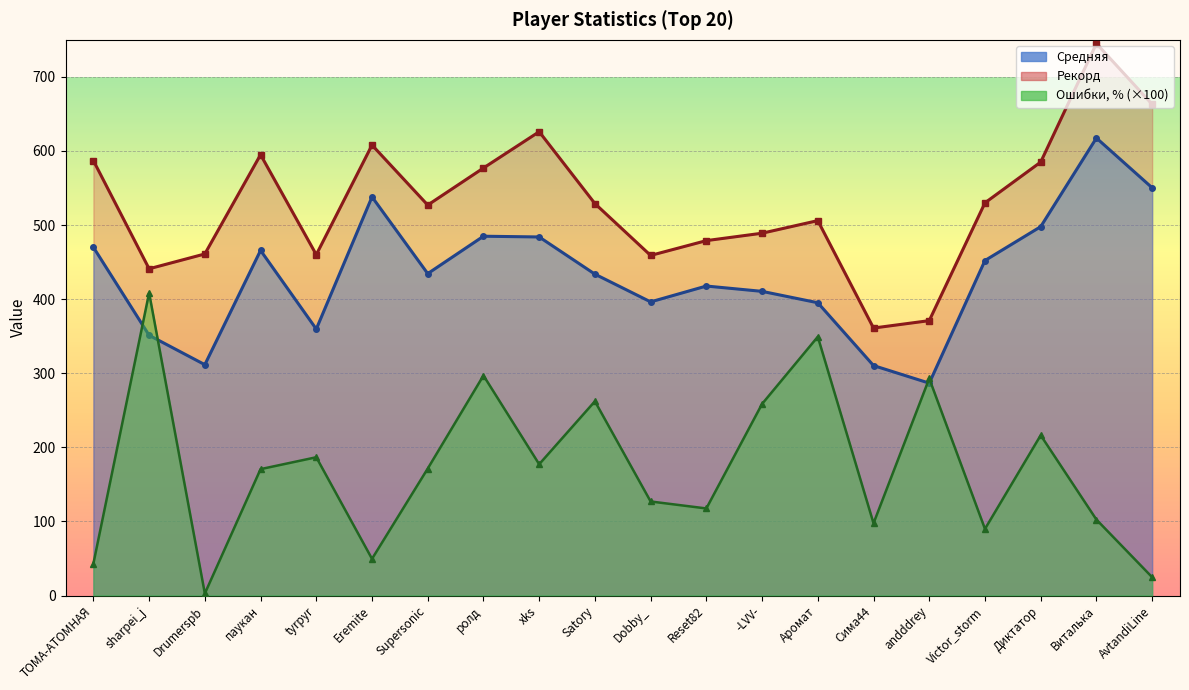

At which category is the sum across all series the highest?

Виталька